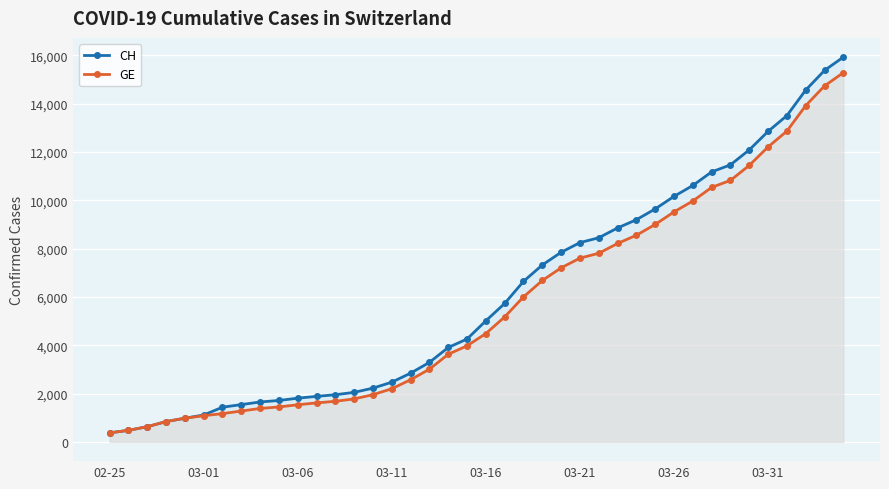

The CH series shows 218 at 03-11. True or false?

False